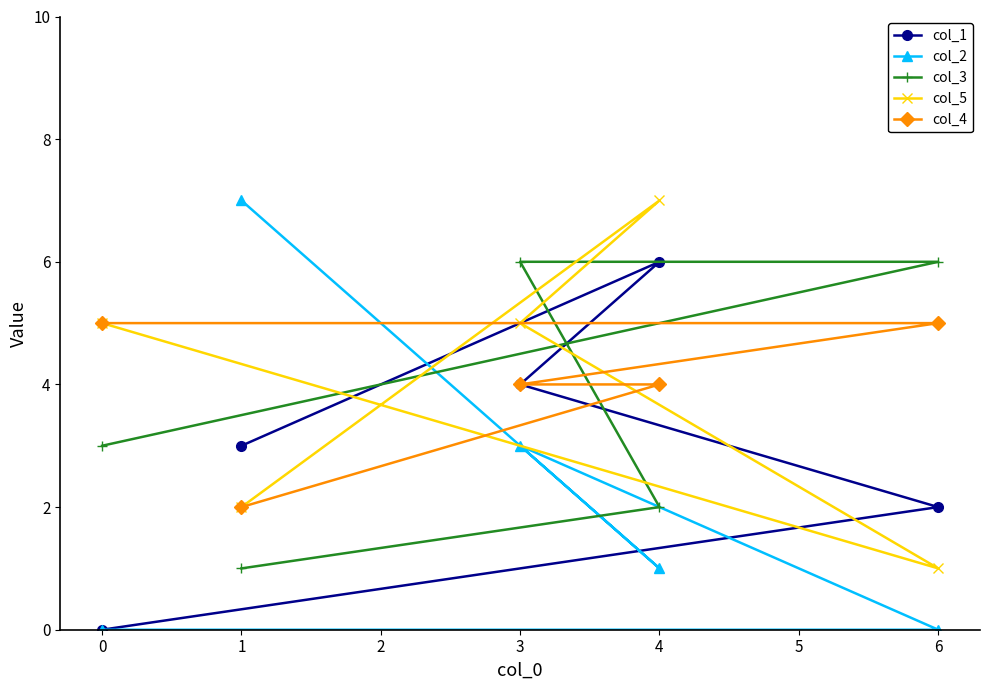

What is the difference between the col_2 values at 3 and 0?

3